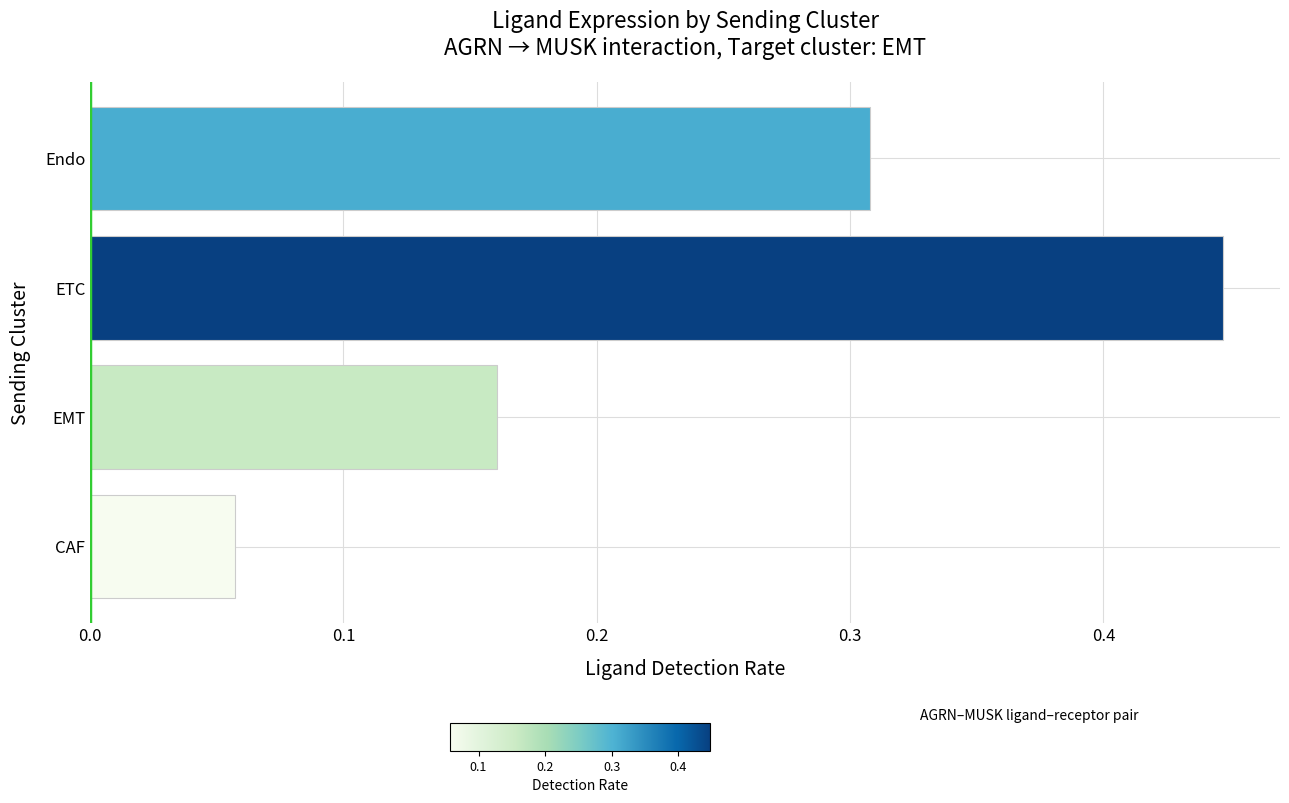

Count the number of categories in the chart.

4